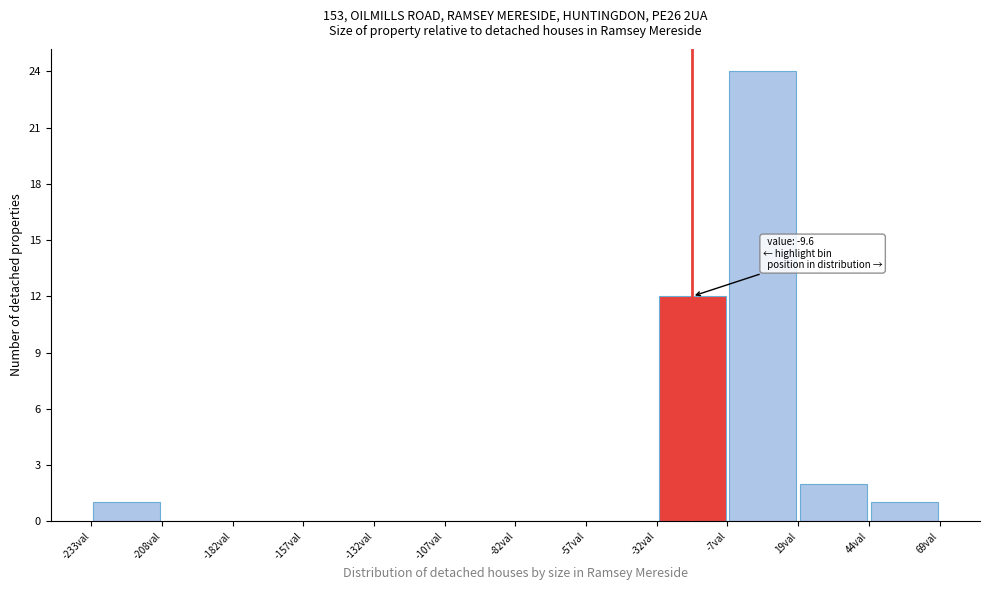

Over which range of the x-axis is the bar tallest?

-5 to 20